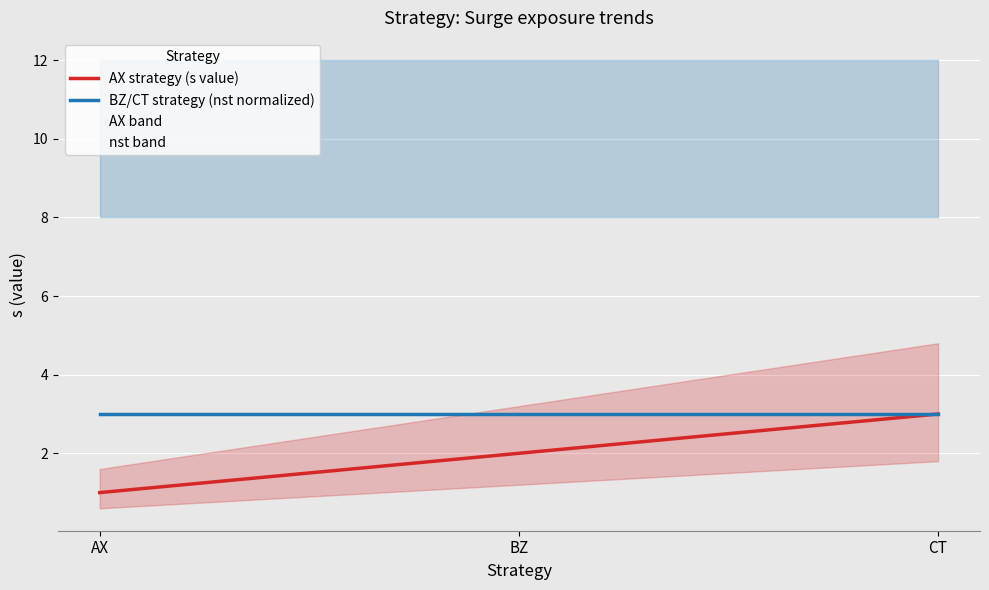

Count the number of data series in this chart.

2